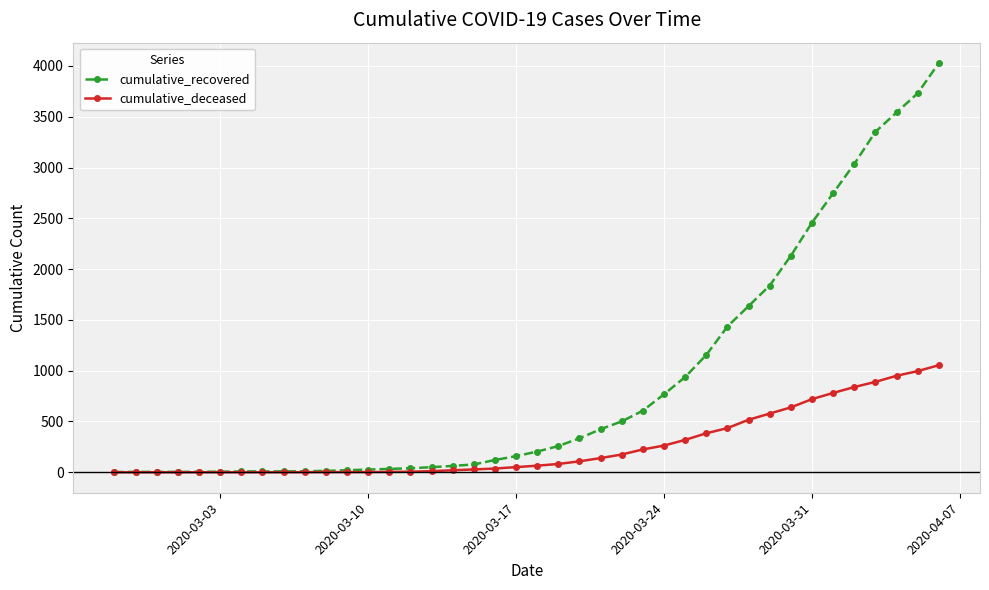

Which series has the largest range (max minus min)?

cumulative_recovered